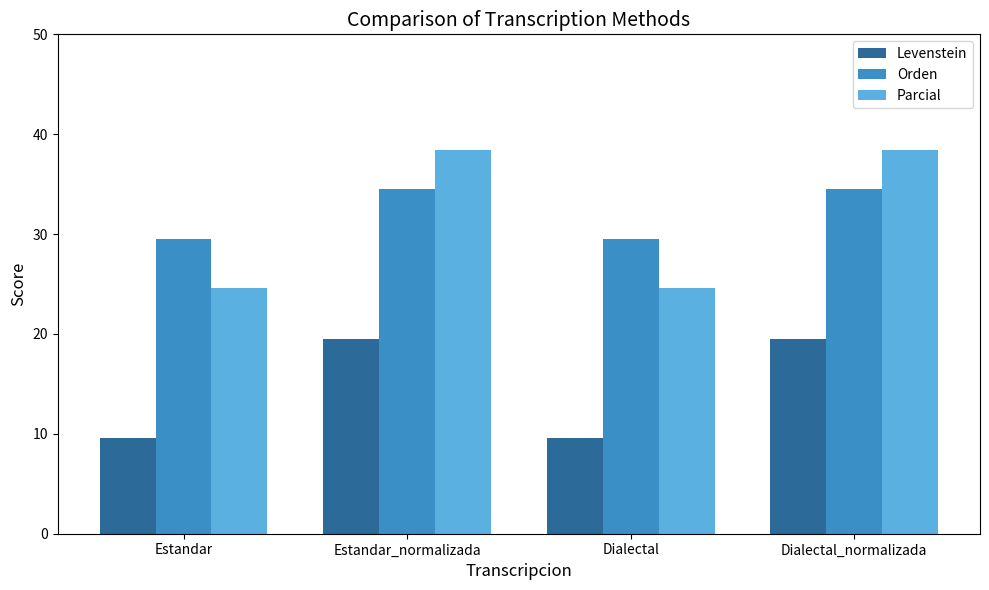

What is the label of the 4th bar from the right?

Estandar